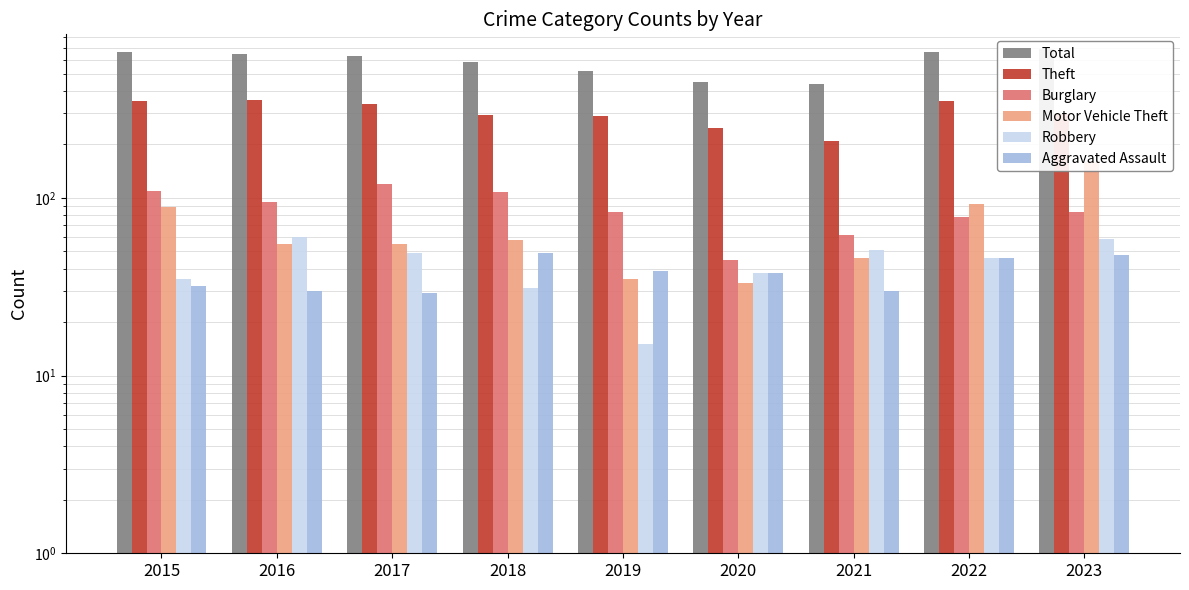

Which has a higher value, 2016 or 2022?

2022